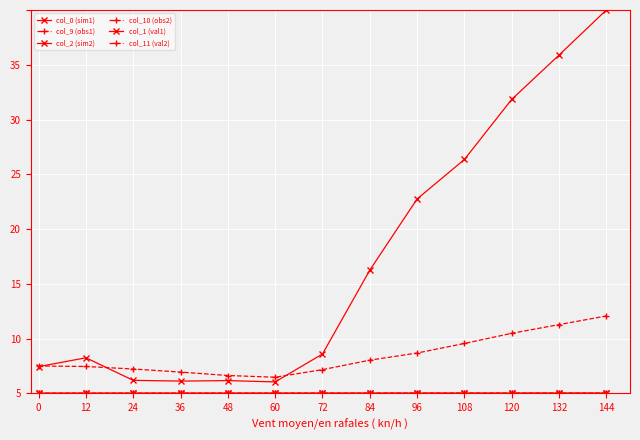

True or false: col_1 (val1) has a value of 1.2 at 24.

True